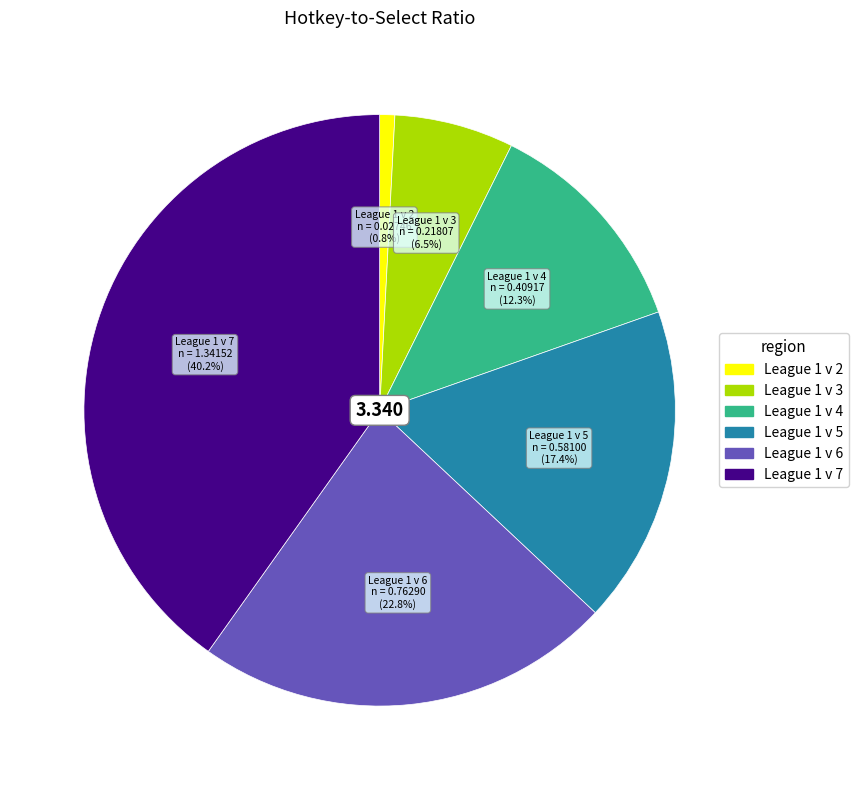

To the nearest percent, what is the combined percentage of League 1 v 2 and League 1 v 3?

7%